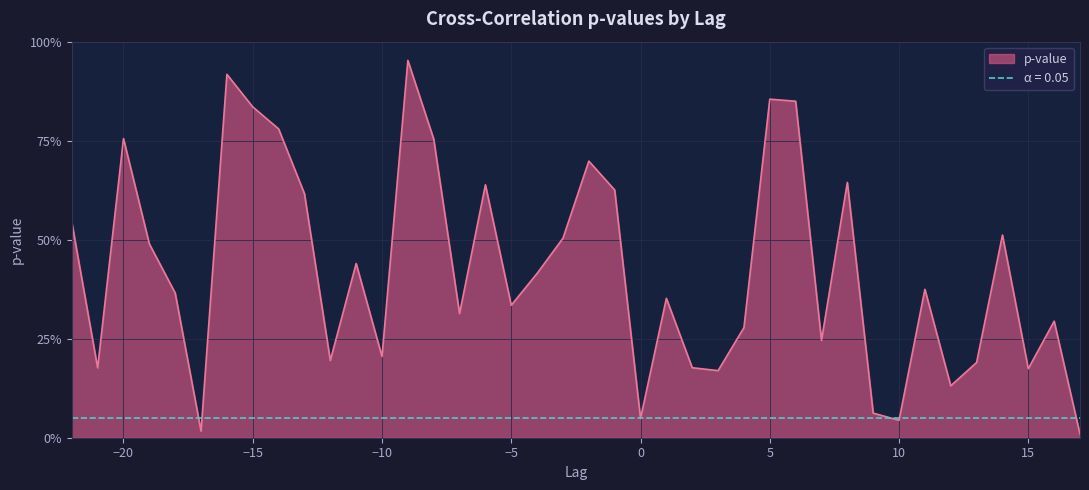

How many points are lower than both their immediate neighbors (excluding endpoints)?

12